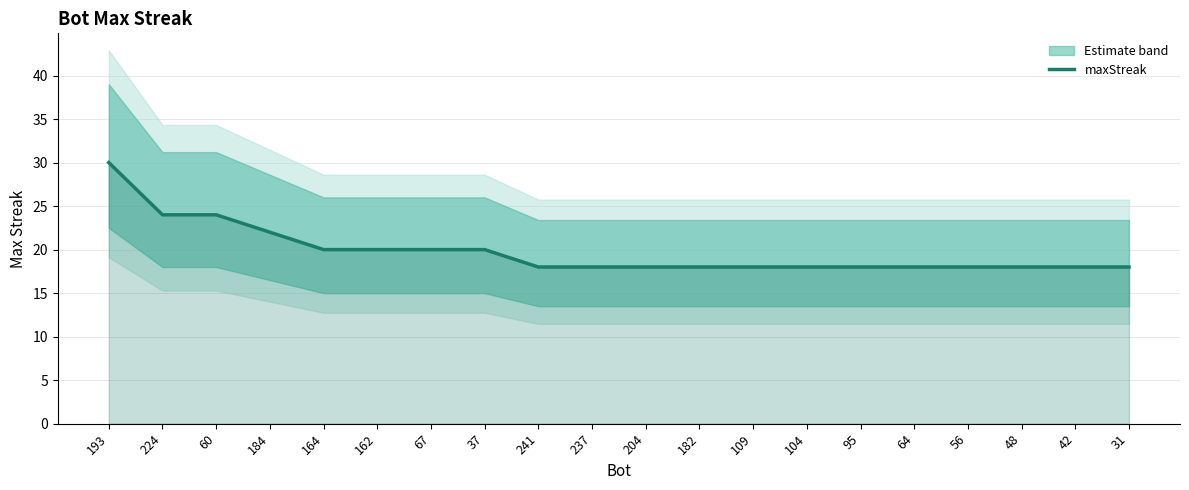

How many values are between 18 and 20?

16